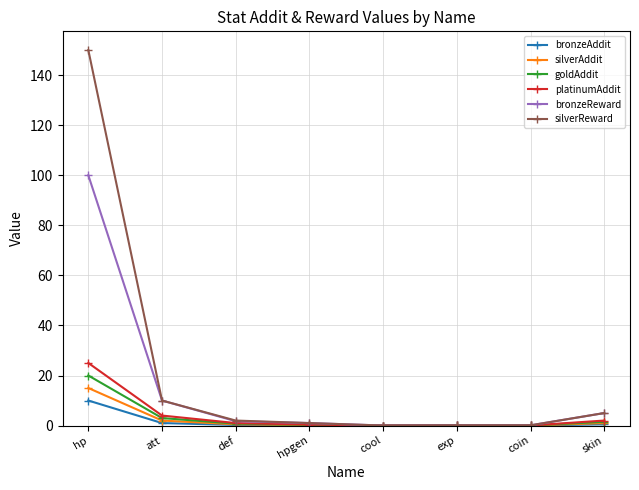

What is the label of the 4th point from the right?

cool